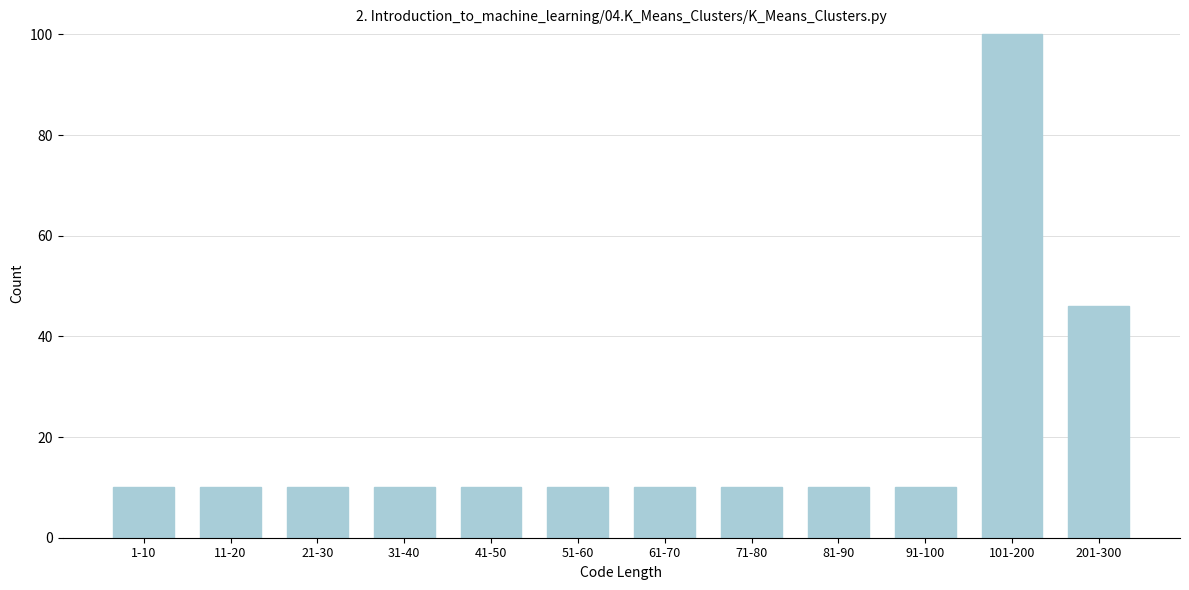

Reading left to right, transcribe all the data shown in this chart.

1-10=10	11-20=10	21-30=10	31-40=10	41-50=10	51-60=10	61-70=10	71-80=10	81-90=10	91-100=10	101-200=100	201-300=46